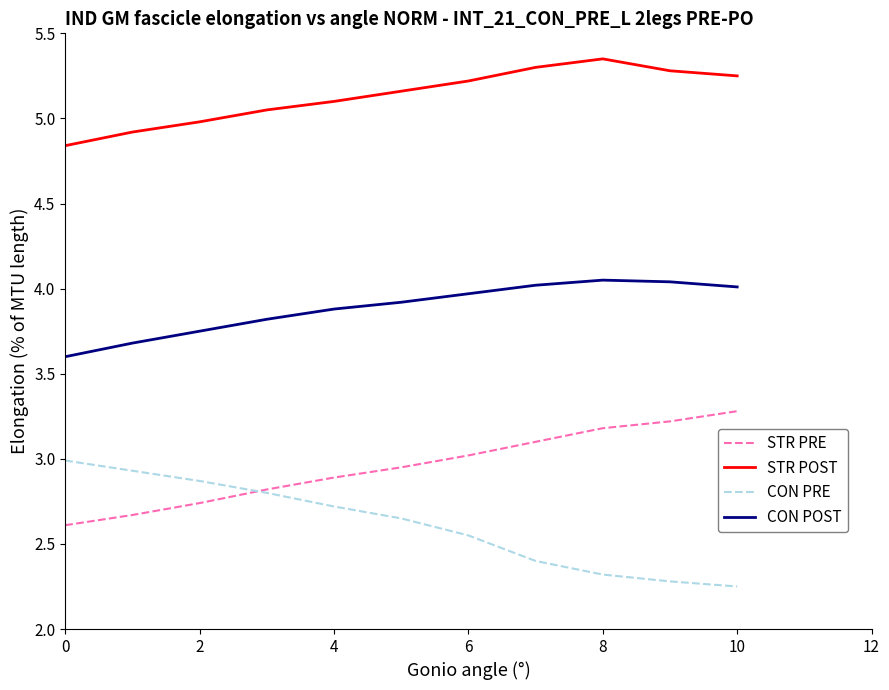

True or false: CON POST and STR POST intersect in this chart.

False